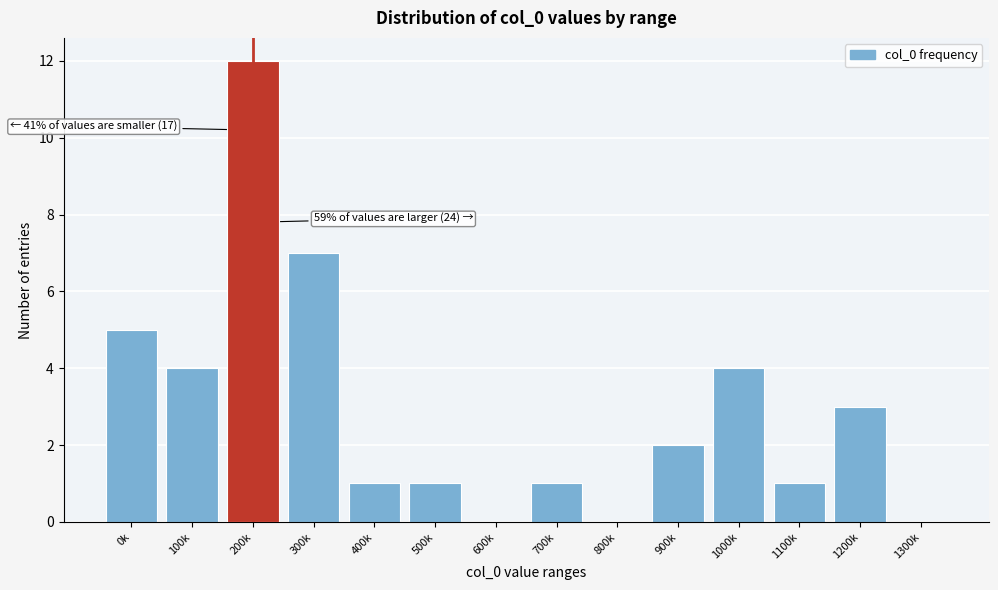

Reading left to right, list all the values displayed in this chart.

0k=5	100k=4	200k=12	300k=7	400k=1	500k=1	600k=0	700k=1	800k=0	900k=2	1000k=4	1100k=1	1200k=3	1300k=0